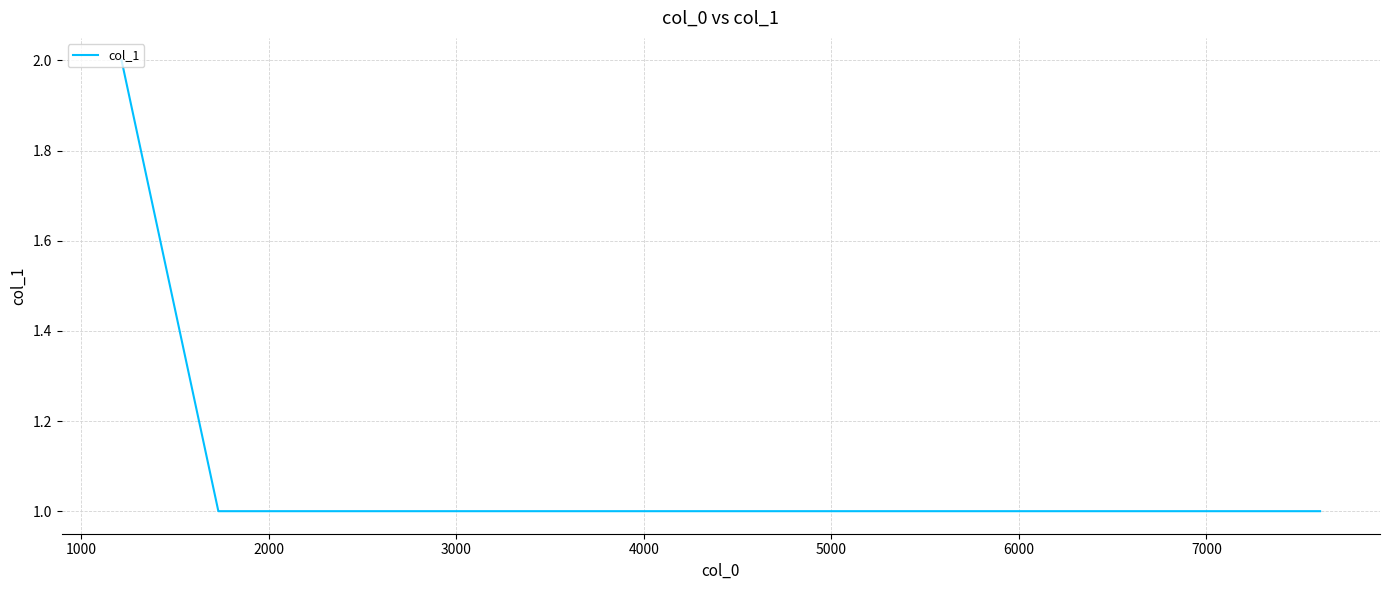

True or false: the data has more than 2 interior local peaks.

False